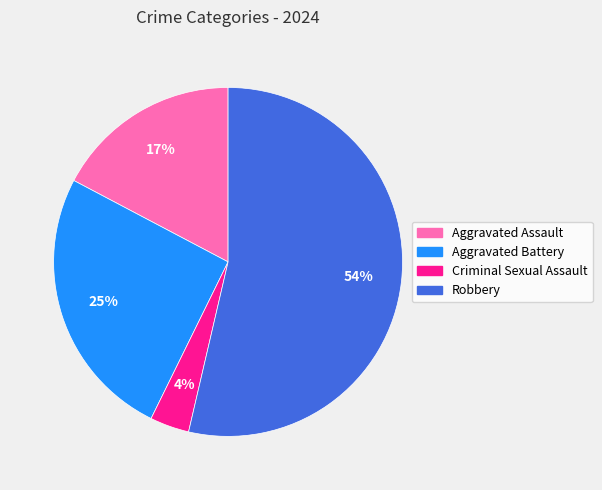

Combined, do Criminal Sexual Assault and Aggravated Assault account for over 50%?

No